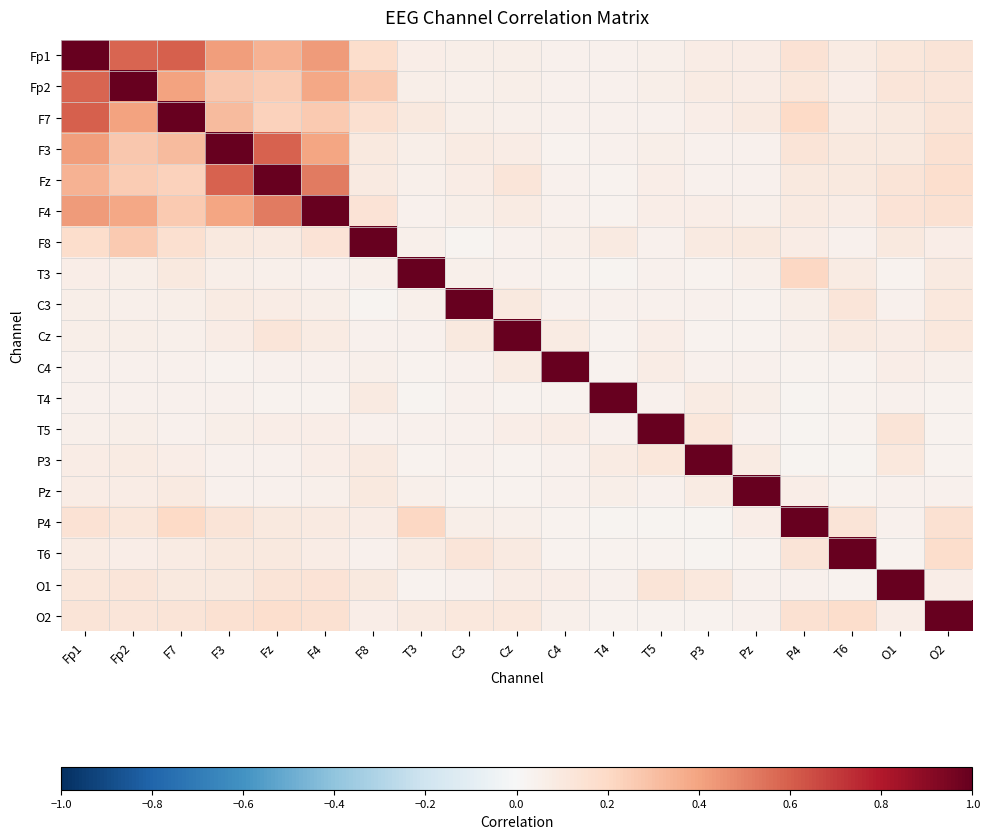

At which category is the sum across all series the highest?

Fp1